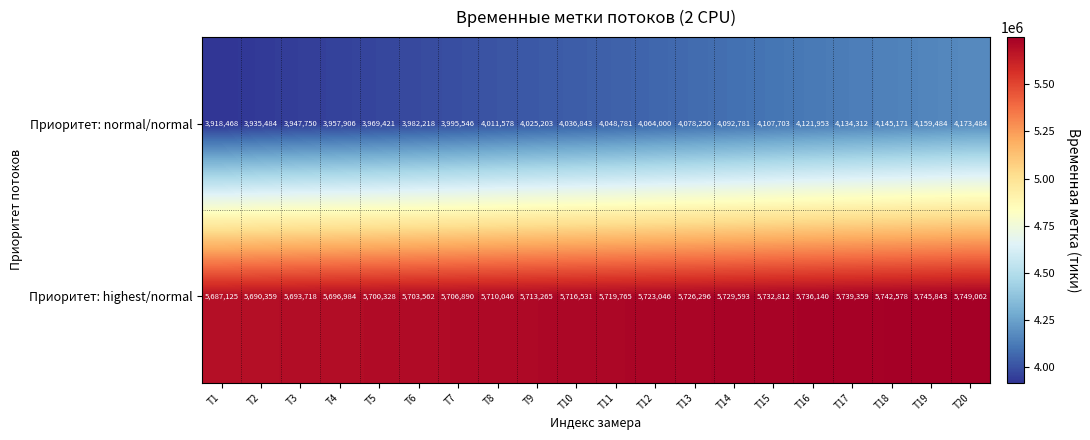

What is the highest value of the Приоритет: normal/normal series?

4173484